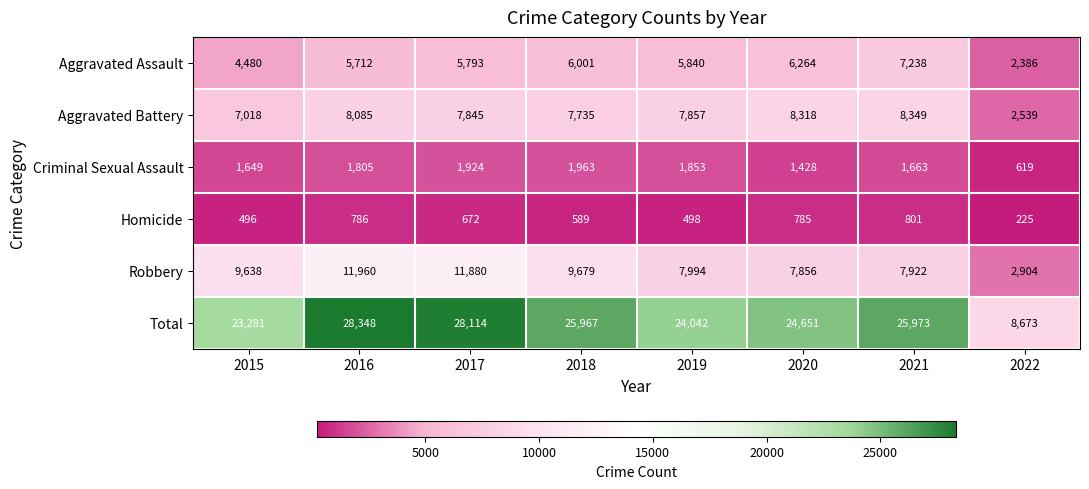

The value of Homicide at 2019 is 814. True or false?

False